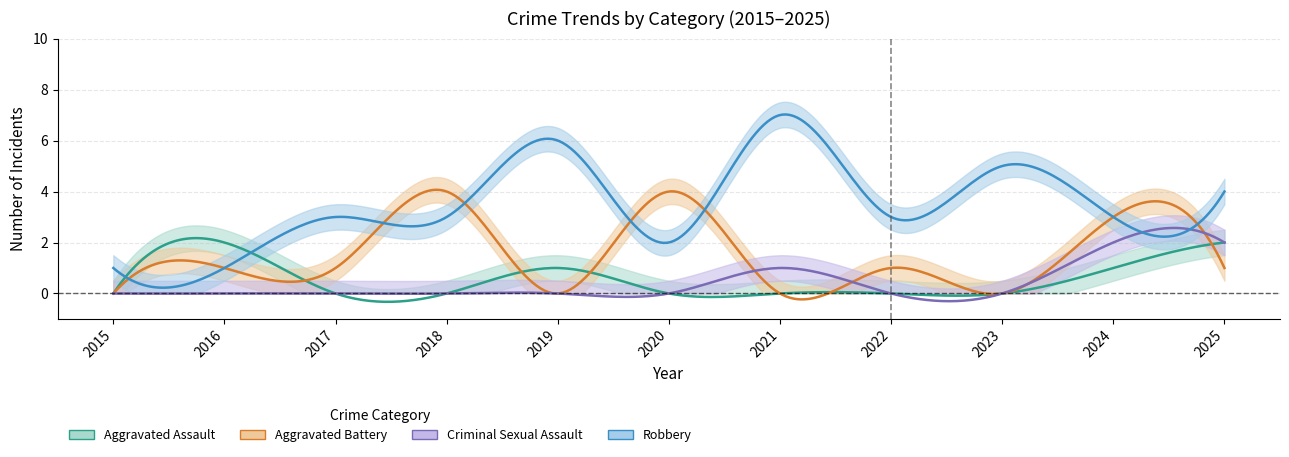

Is it true that Aggravated Battery equals 2 at 2024?

False